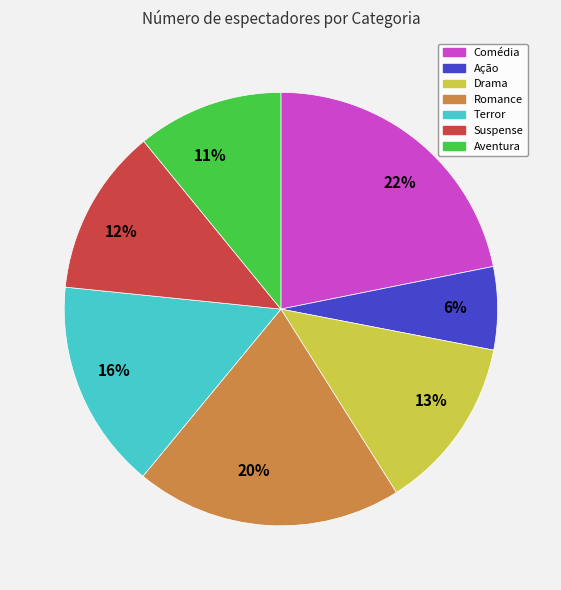

Combined, do Suspense and Comédia account for over 50%?

No